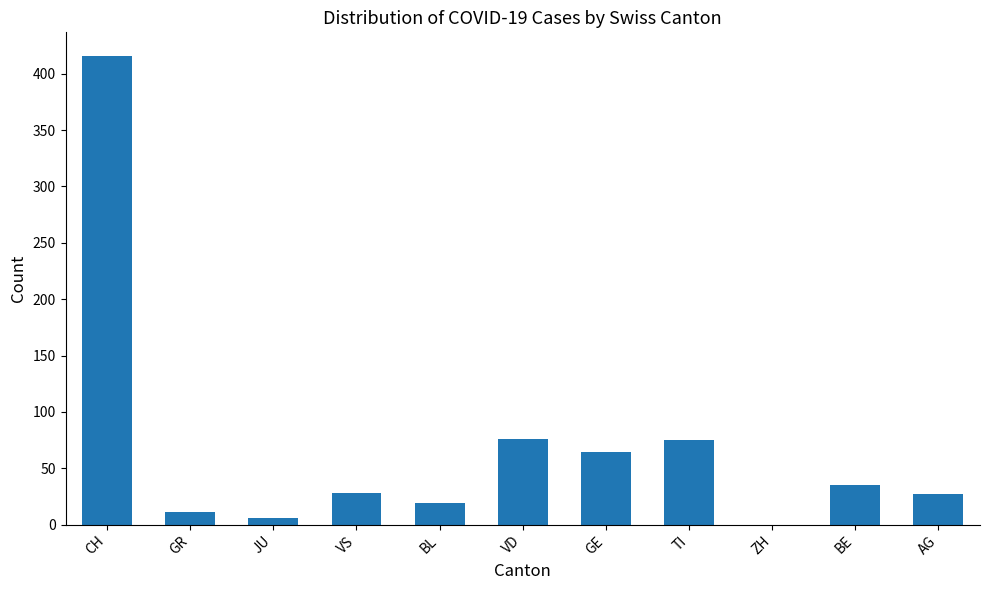

Where is the data nearest to the value 208?

VD